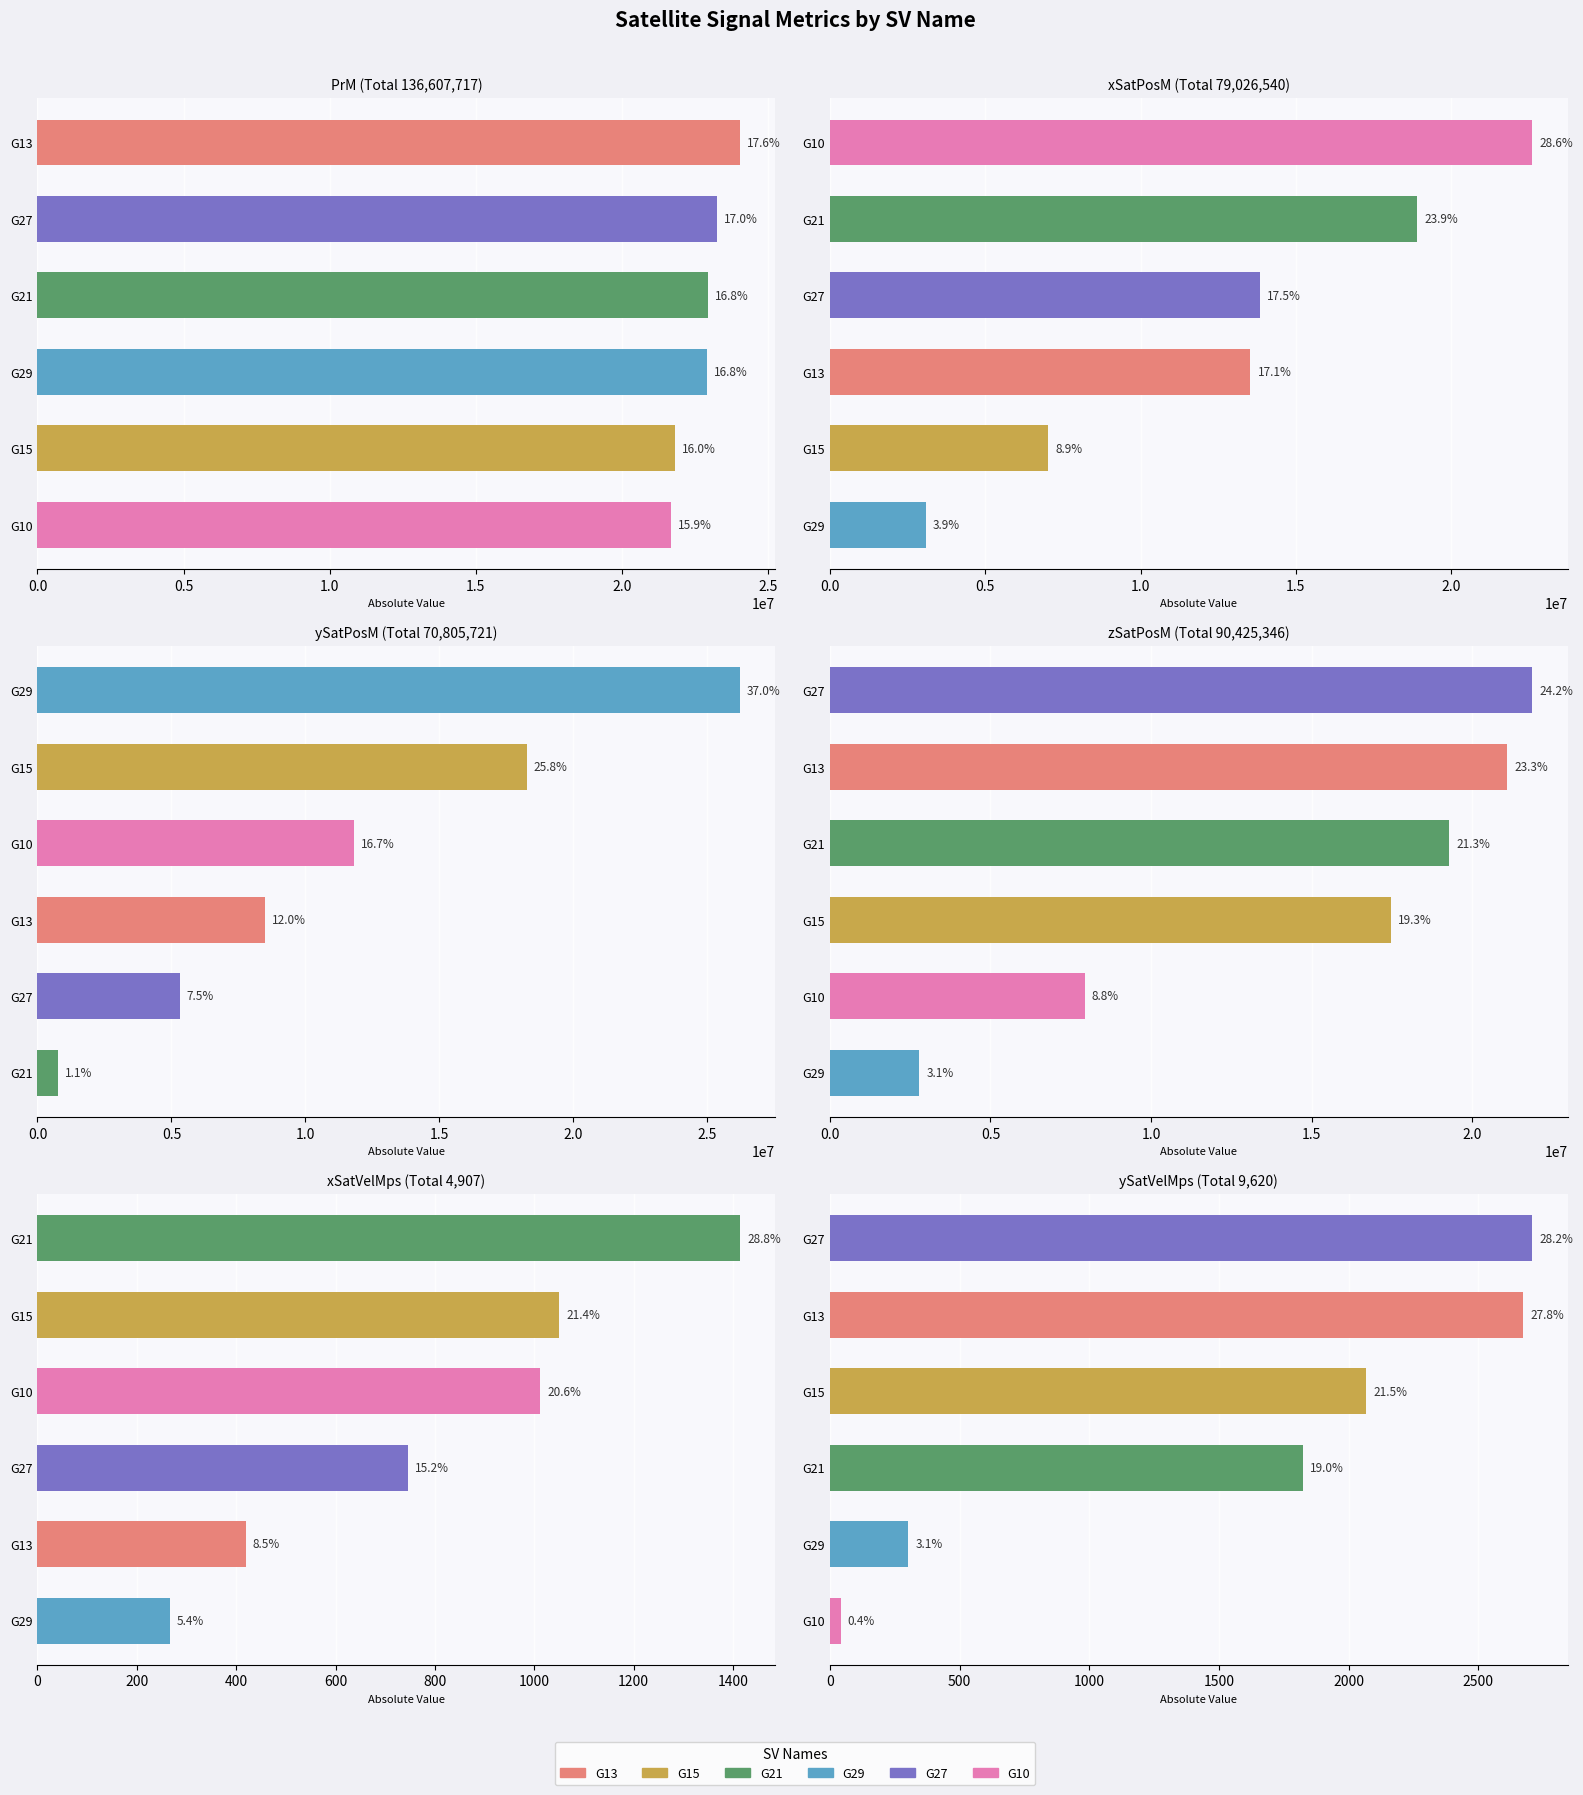

What value does the G10 series have at zSatPosM?

7927265.0